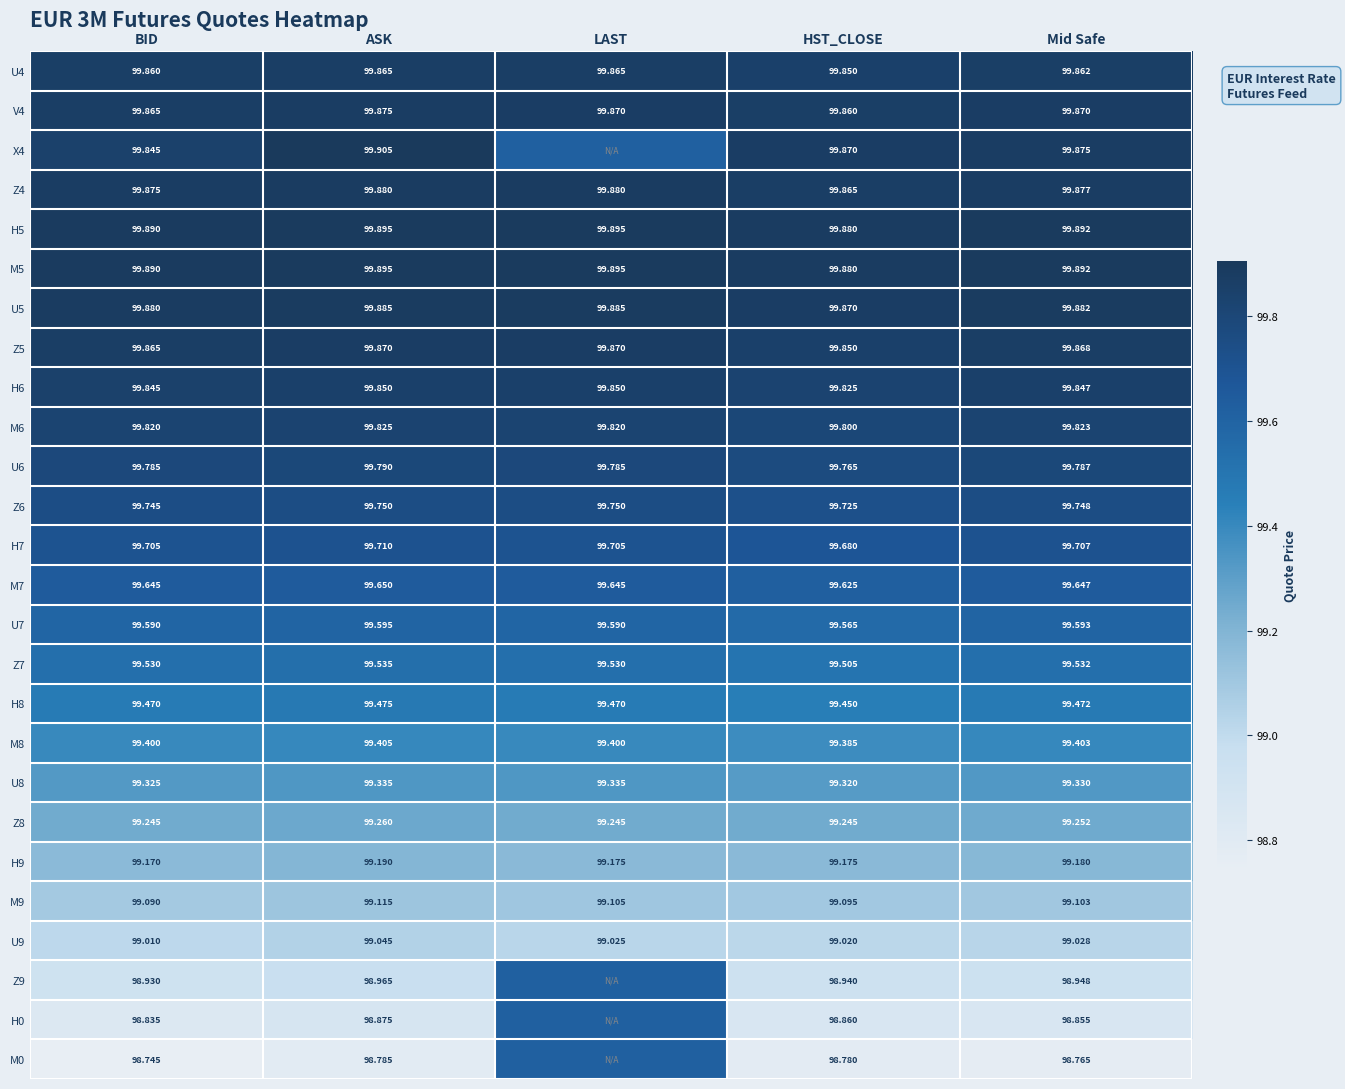

Is the value of U6 at ASK greater than the value of M6 at HST_CLOSE?

No